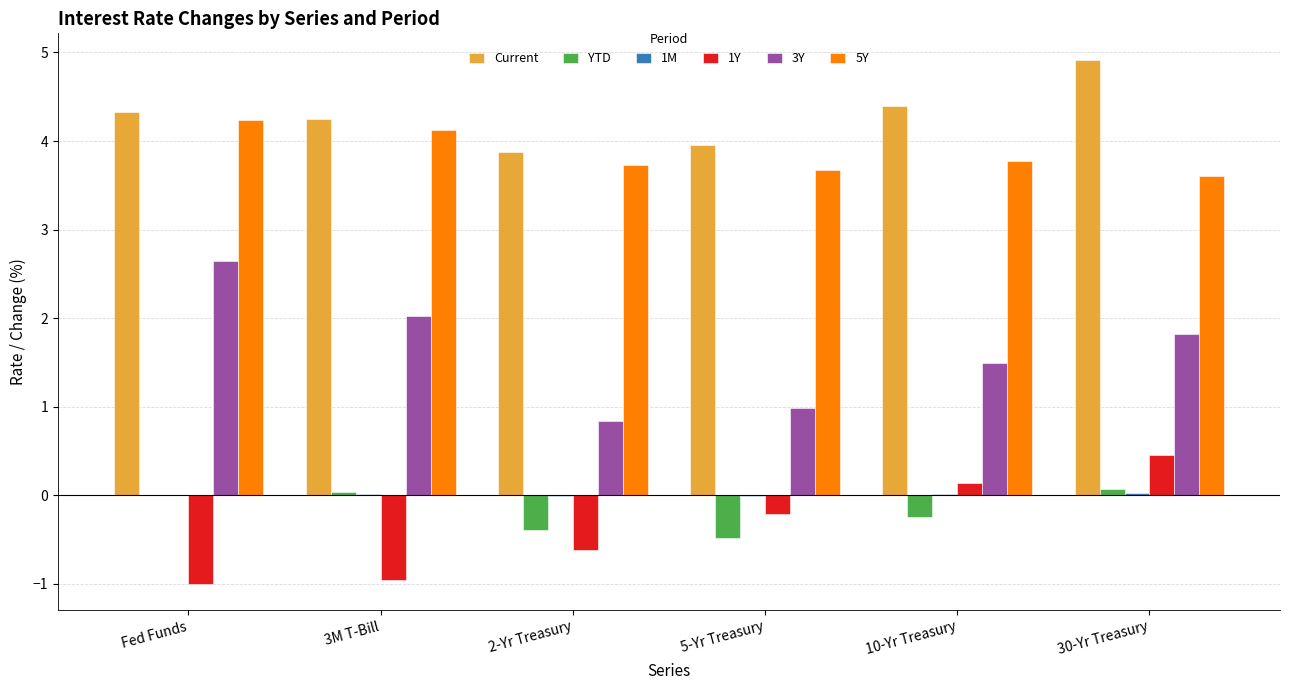

What is the greatest value displayed?

4.9